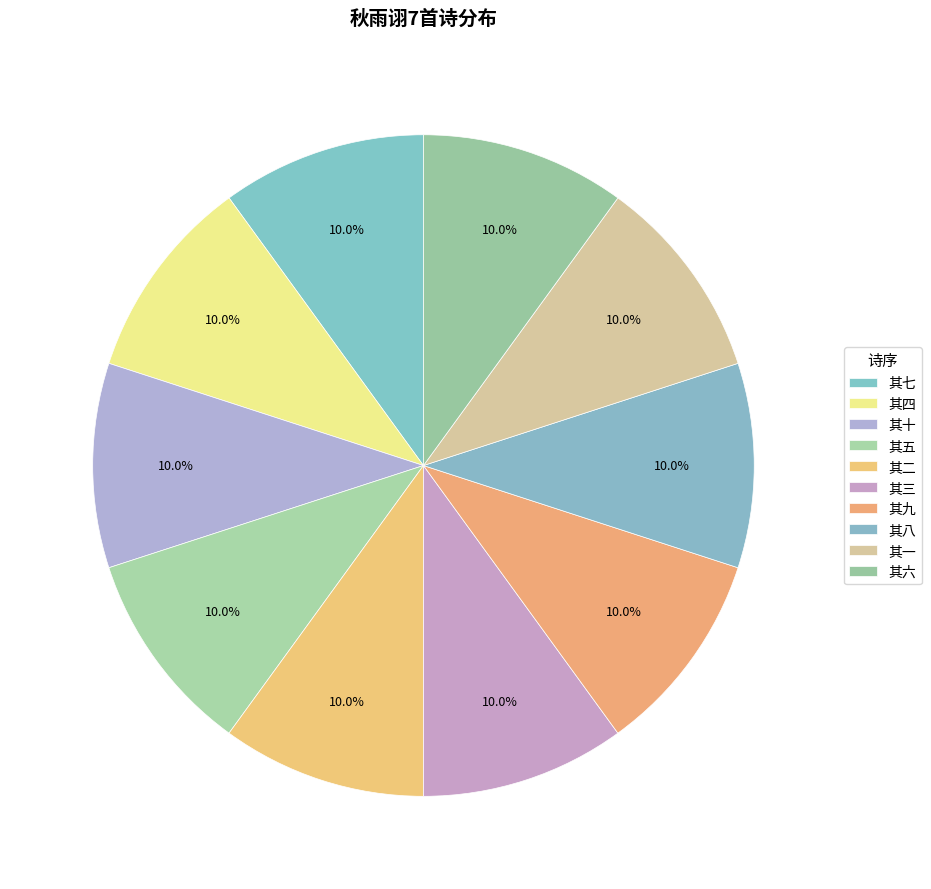

True or false: 其三 accounts for 10% of the total.

True